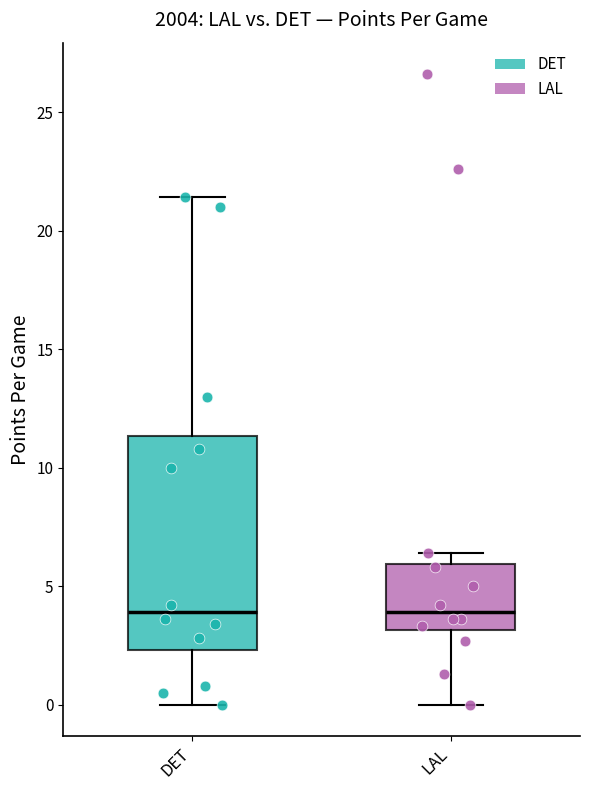

Where is the upper edge of the box for DET on the y-axis? The values are not printed on the chart, so give them approximately, as read against the axis.

11.5